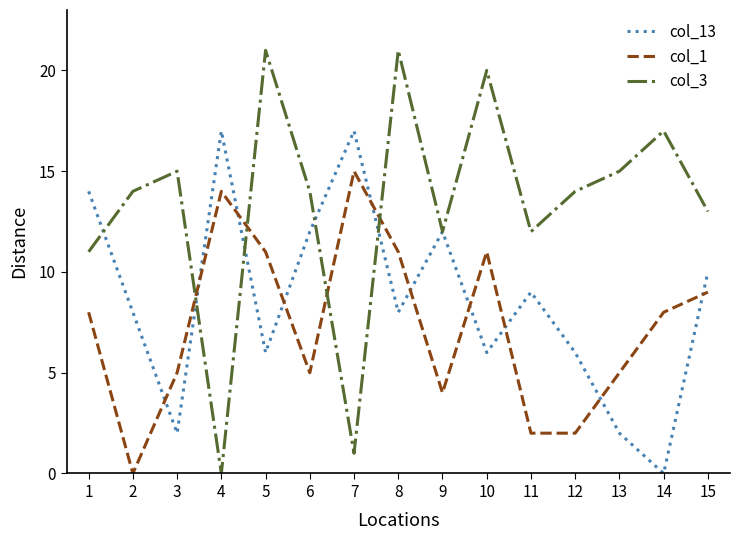

True or false: col_13 has a value of 8 at 8.

True